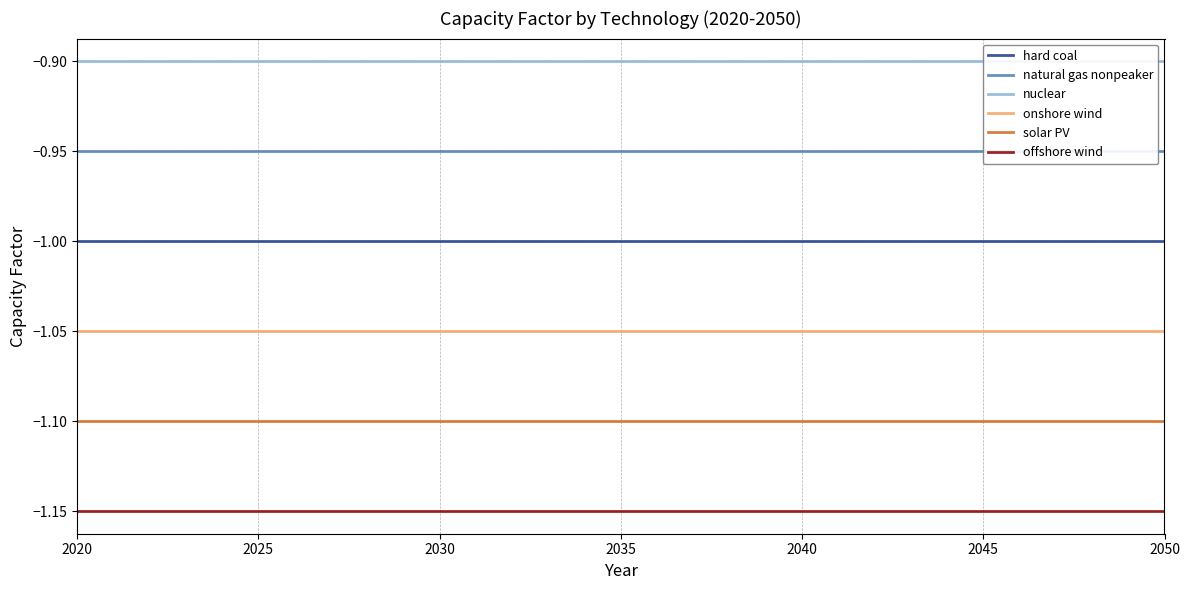

The value of hard coal at 2045 is -1.5. True or false?

False